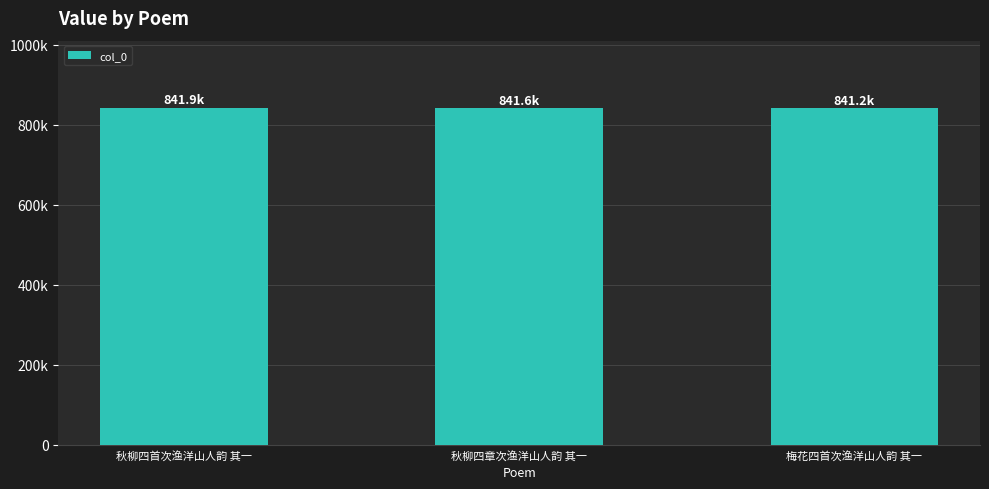

At which category does the chart reach its peak across all series?

秋柳四首次渔洋山人韵 其一